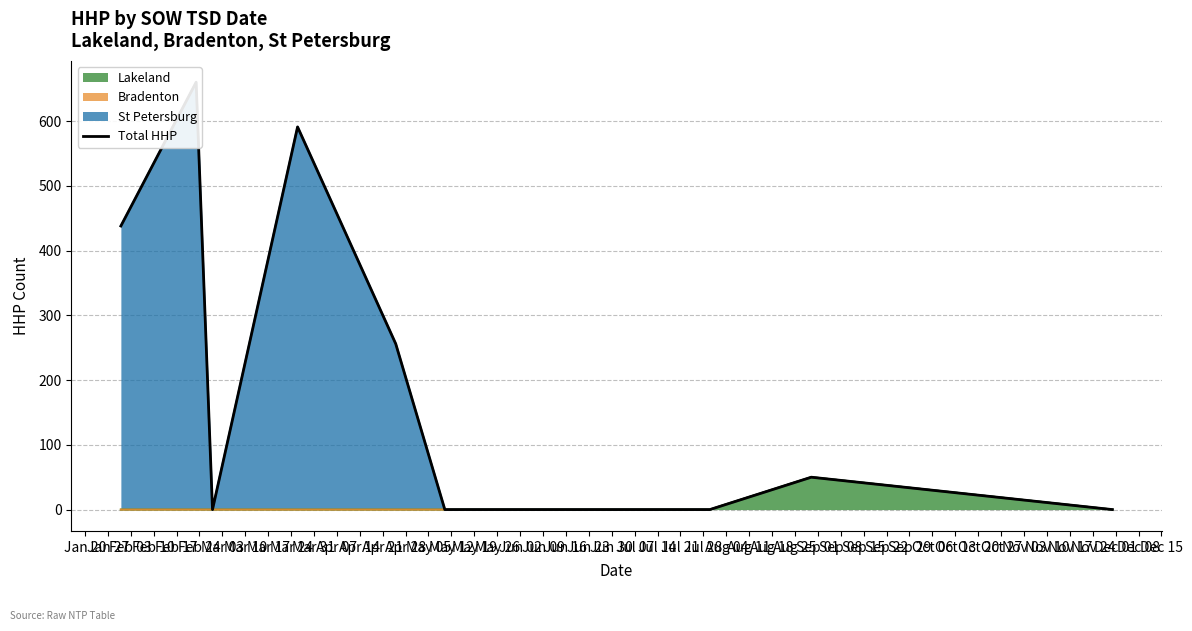

Reading left to right, list all the values displayed in this chart.

438	660	0	591	256	0	0	0	0	50	0